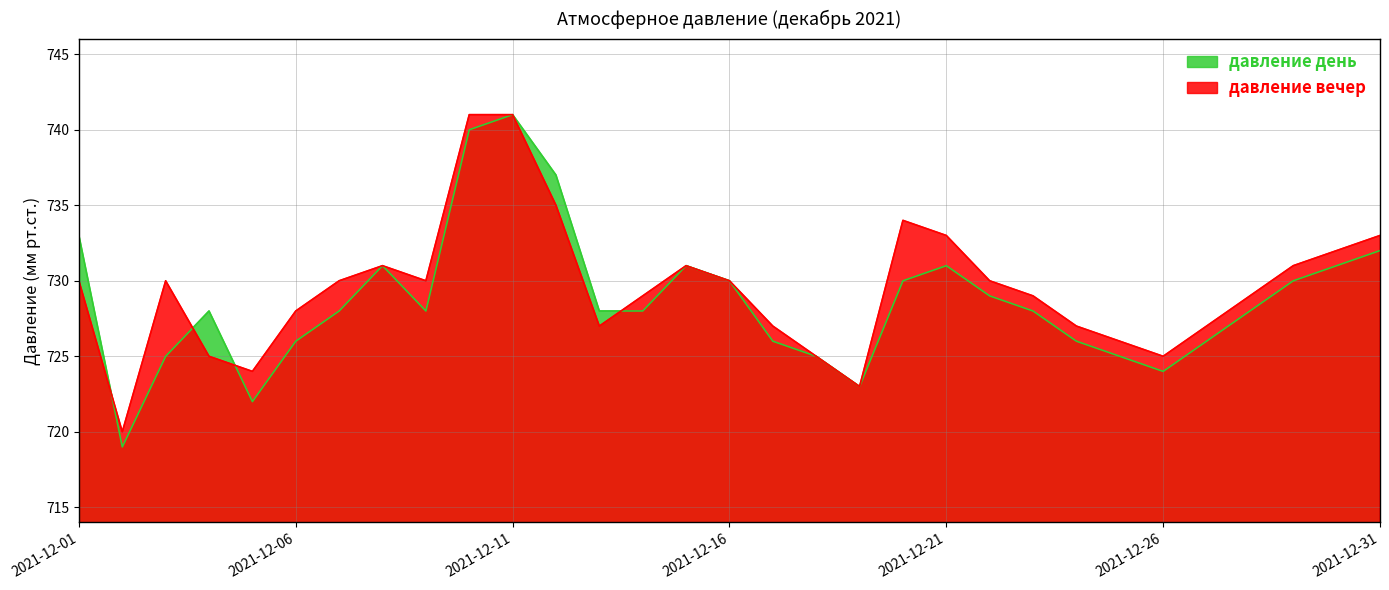

Where is the first local minimum for давление вечер?

2021-12-02